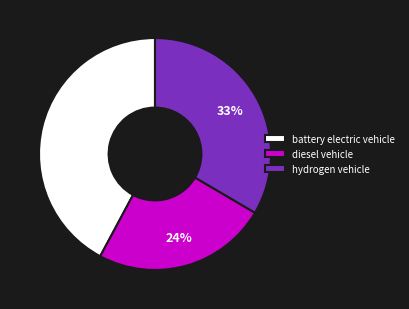

Combined, do hydrogen vehicle and battery electric vehicle account for over 50%?

Yes